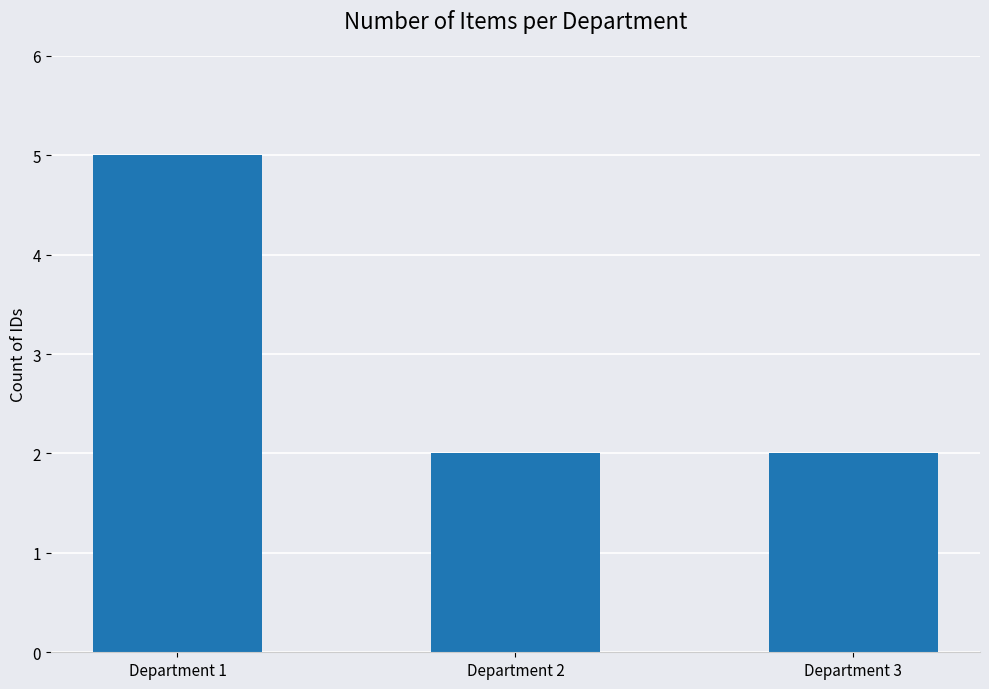

Is it true that the value at Department 1 is 9?

False